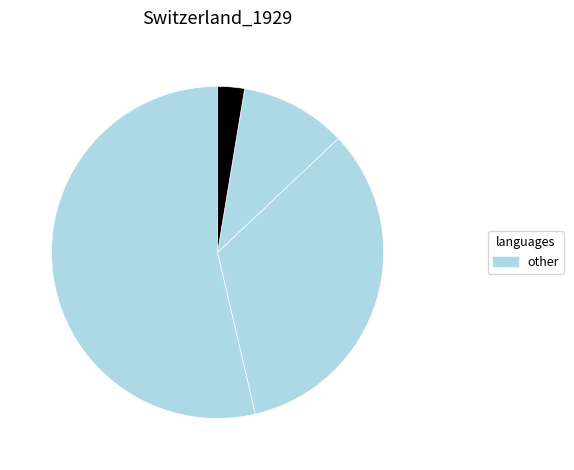

How many segments does this pie chart have?

4